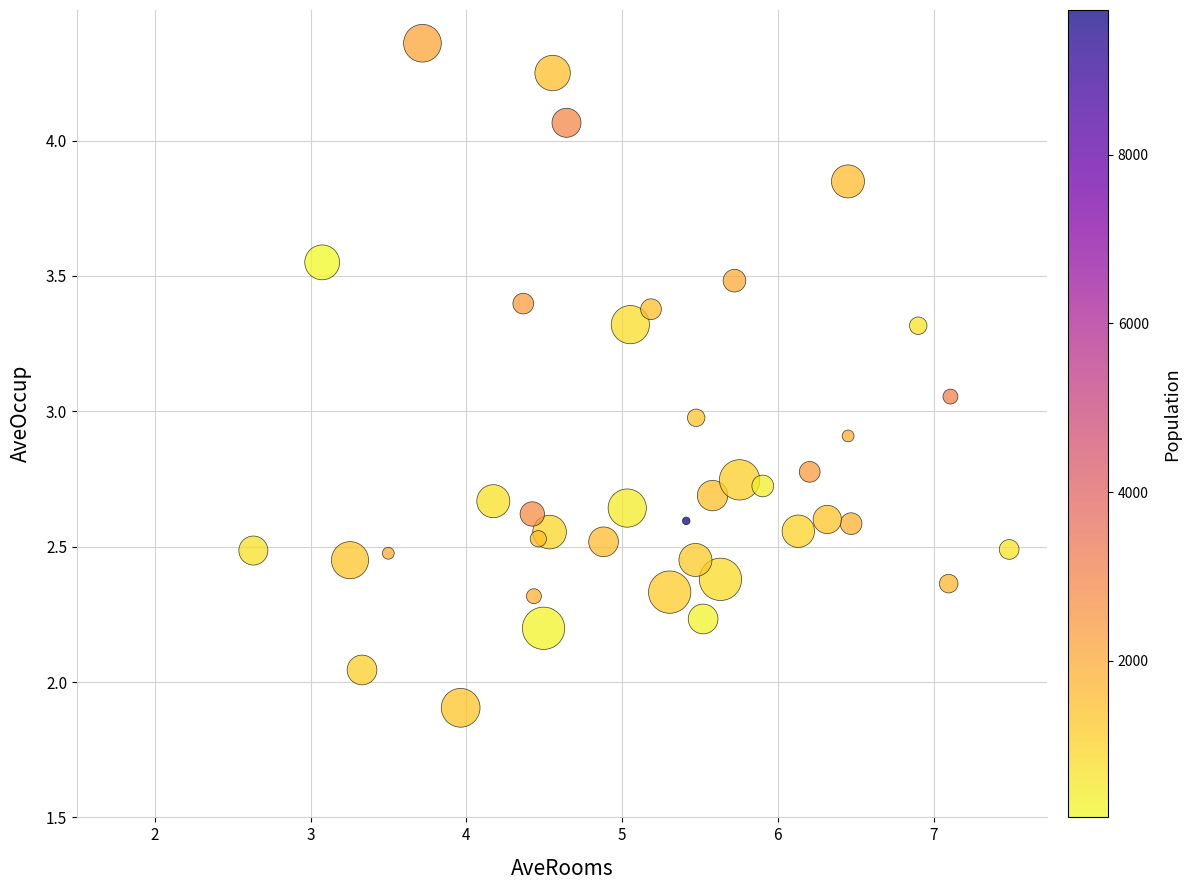

What is the range of X values (max minus min)?

4.9